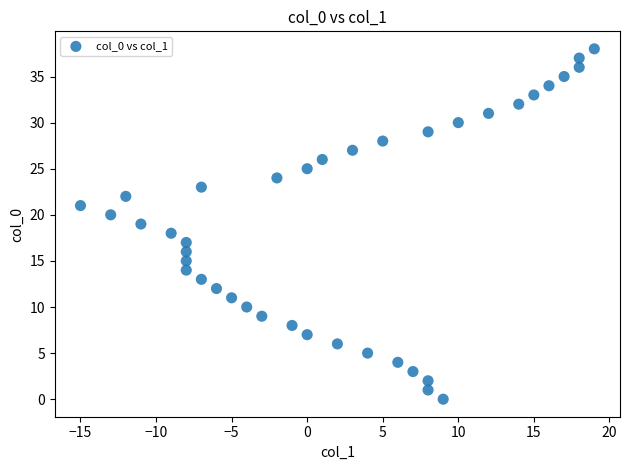

What is the range of Y values (max minus min)?

38